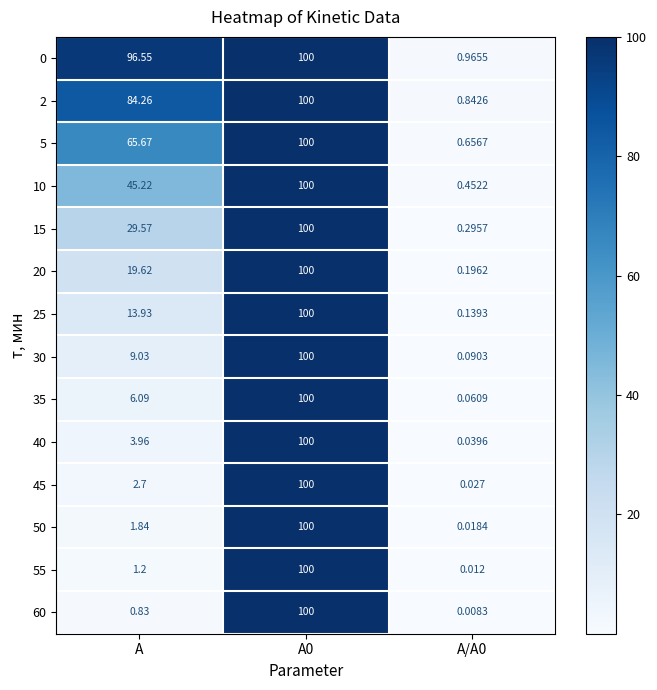

Where does the 0 series first go above 96?

А